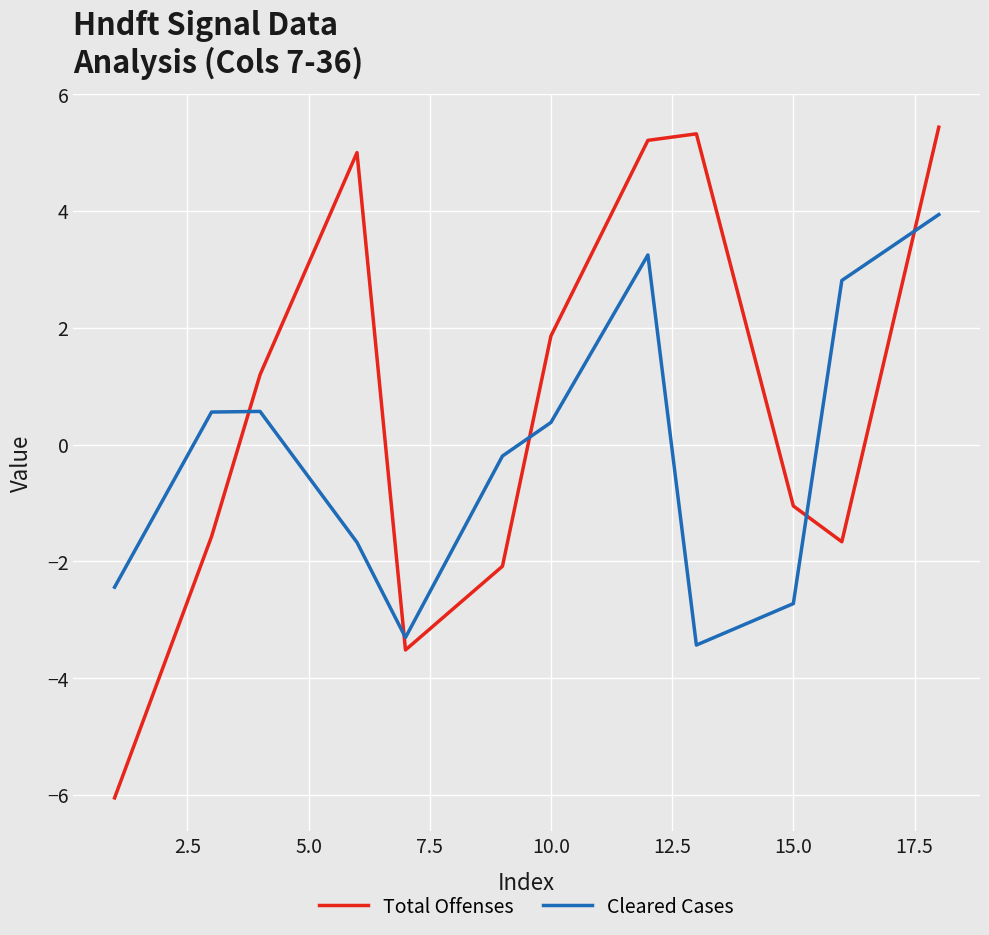

In Total Offenses, how many points are lower than both neighbors (excluding endpoints)?

2